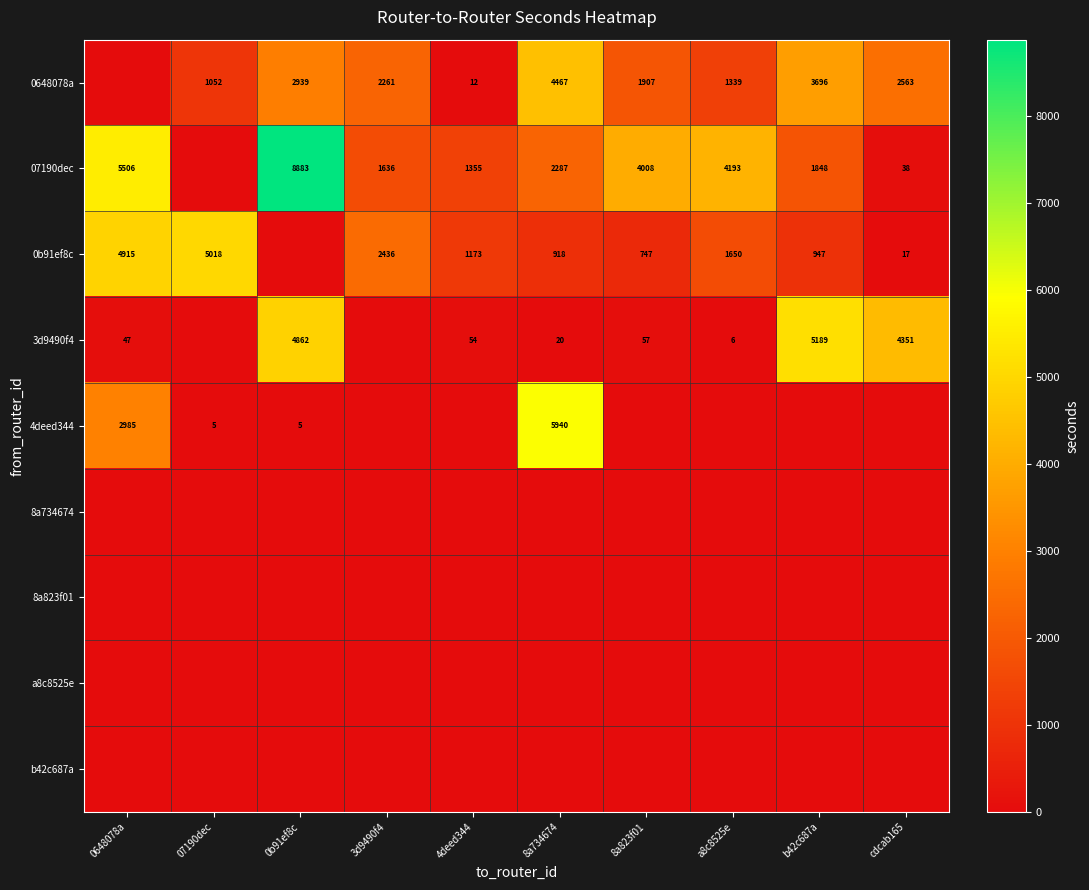

Is the value of 0b91ef8c at 07190dec greater than the value of 0648078a at a8c8525e?

Yes